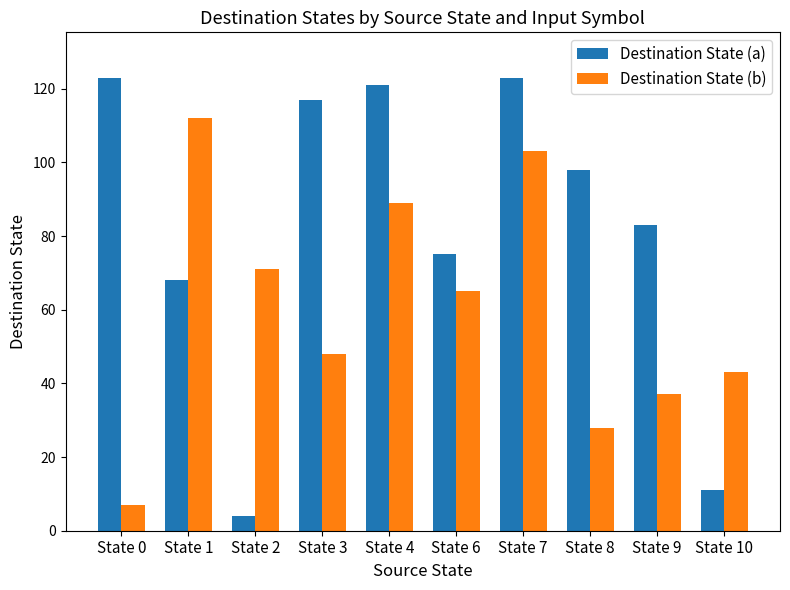

Rank the series by their maximum value, from lowest to highest.

Destination State (b), Destination State (a)